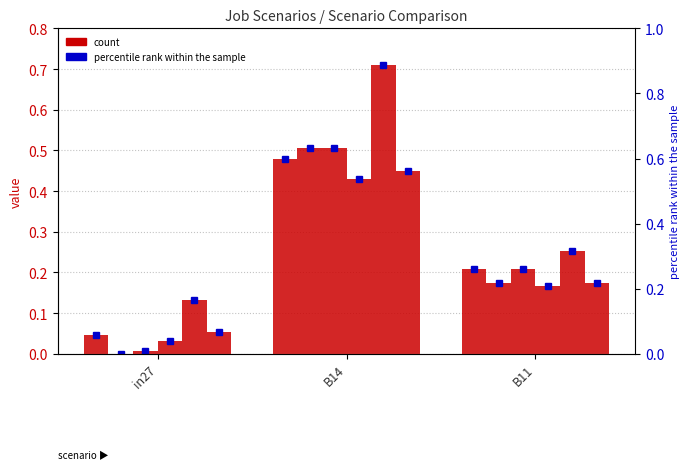

True or false: job540_sce... has a value of 0.5 at B14.

True